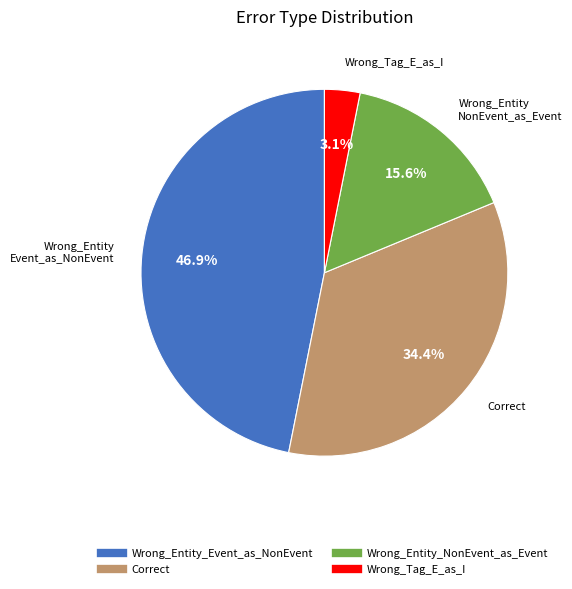

How many segments does this pie chart have?

4